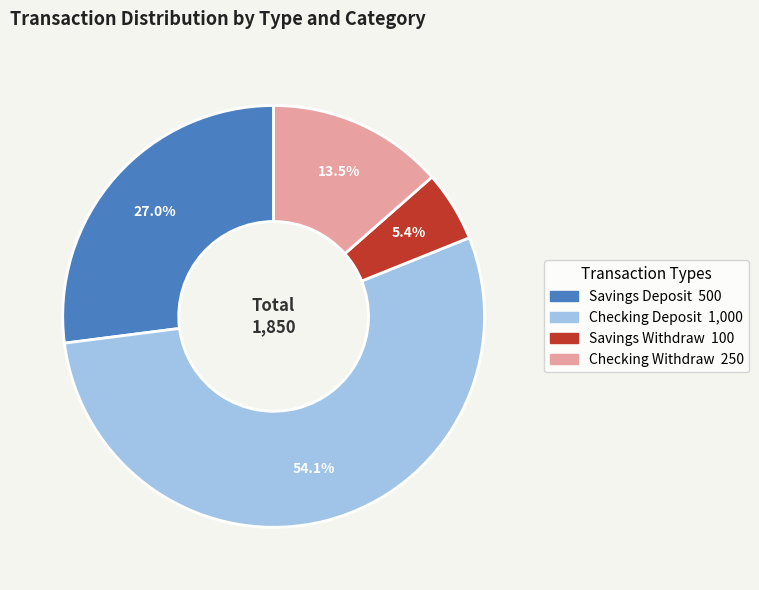

Combined, do Savings Deposit and Checking Deposit account for over 50%?

Yes